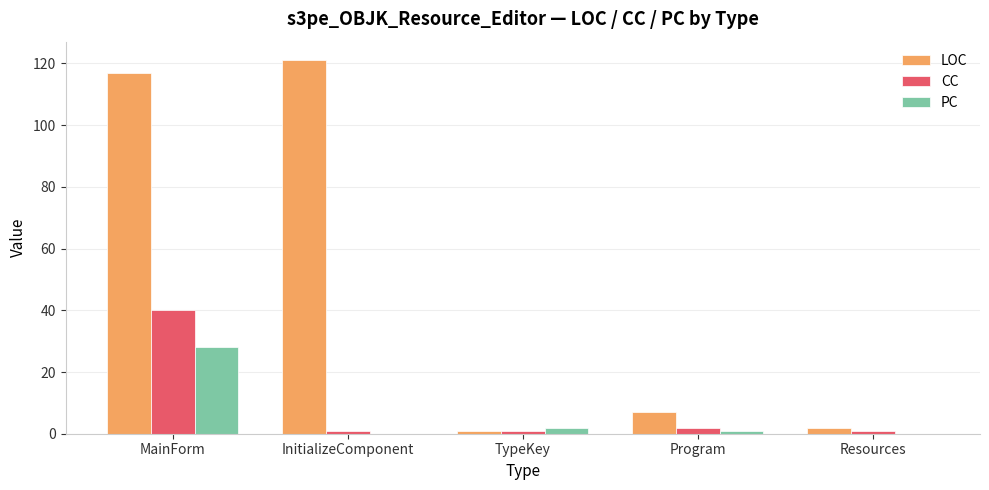

What is the total value across all series at Resources?

3